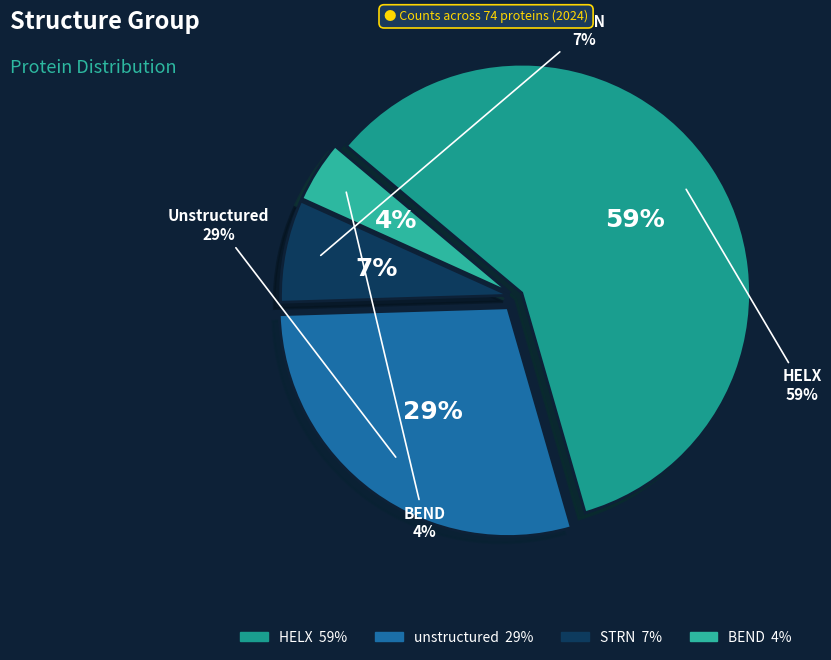

Rank the categories by value from highest to lowest.

HELX, unstructured, STRN, BEND